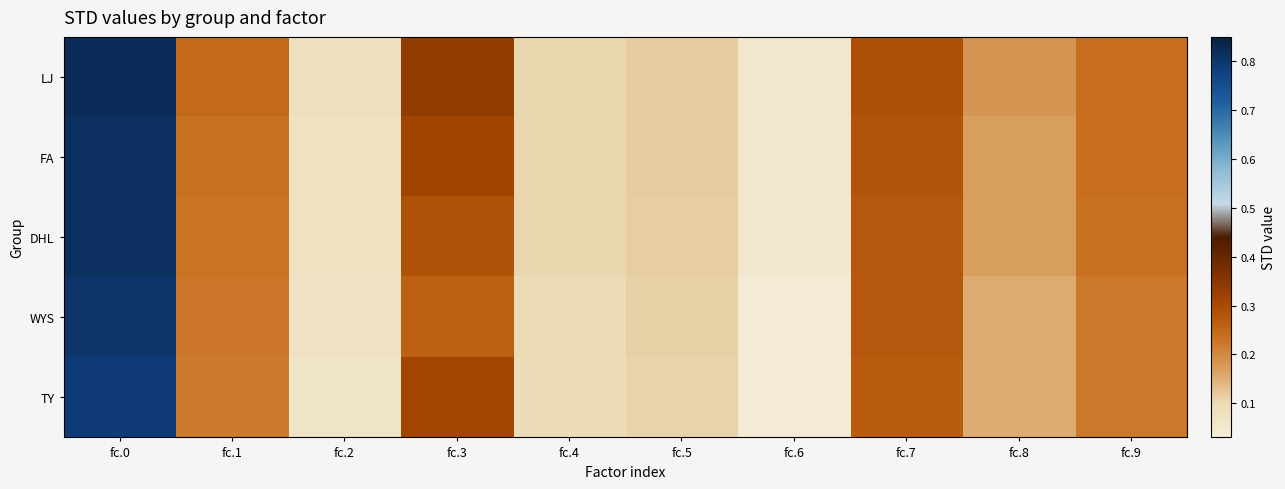

At how many categories does at least one series exceed 0?

10